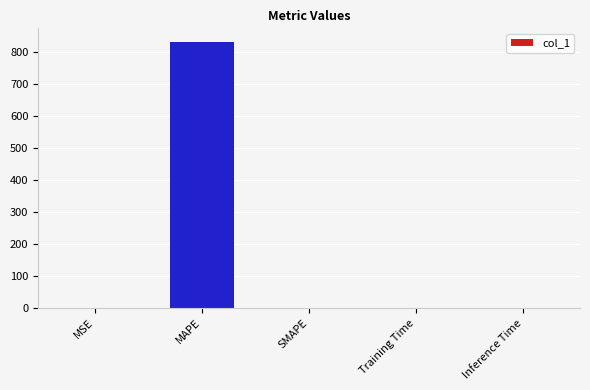

The value at SMAPE is 350.6. True or false?

False